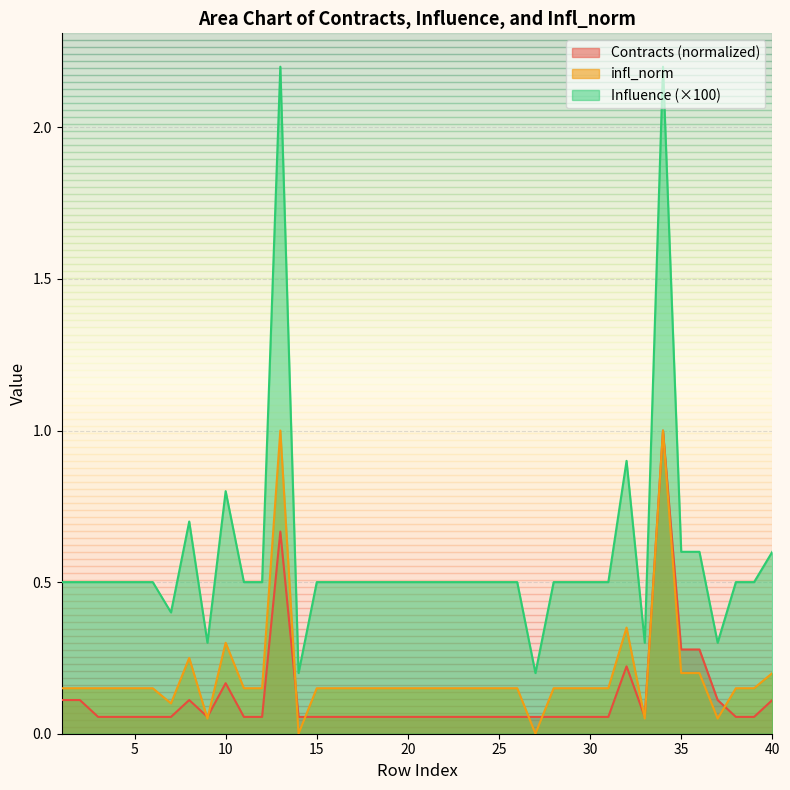

What is the average value of the infl_norm series?

0.6